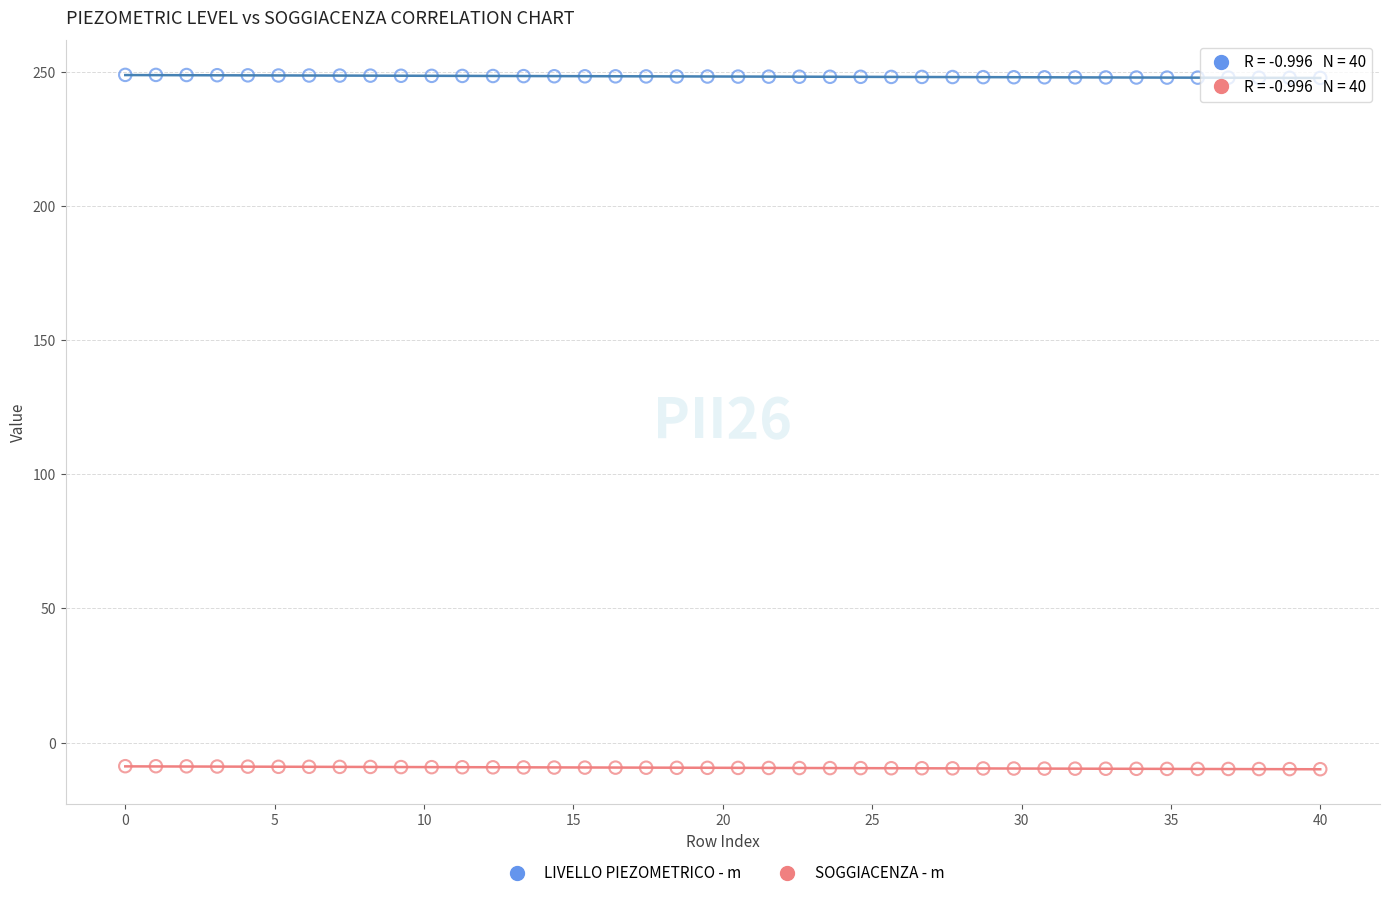

What is the X range (max minus min) for the scatter plot?

40.0